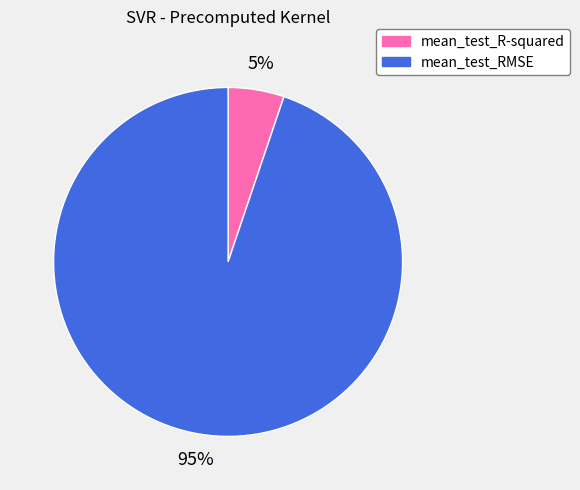

Which slice is the largest?

mean_test_RMSE